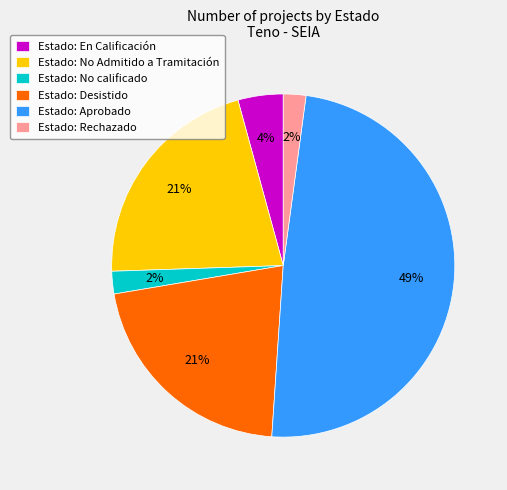

What is the ratio of the value at Estado: En Calificación to the value at Estado: No calificado?

2.0